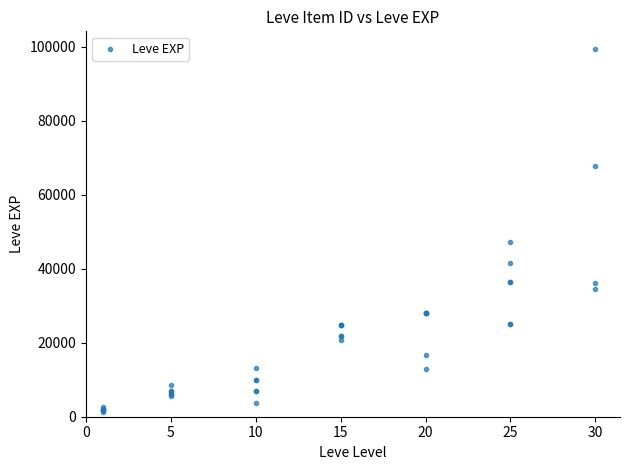

What Y value in the scatter plot is closest to 50190?

47200